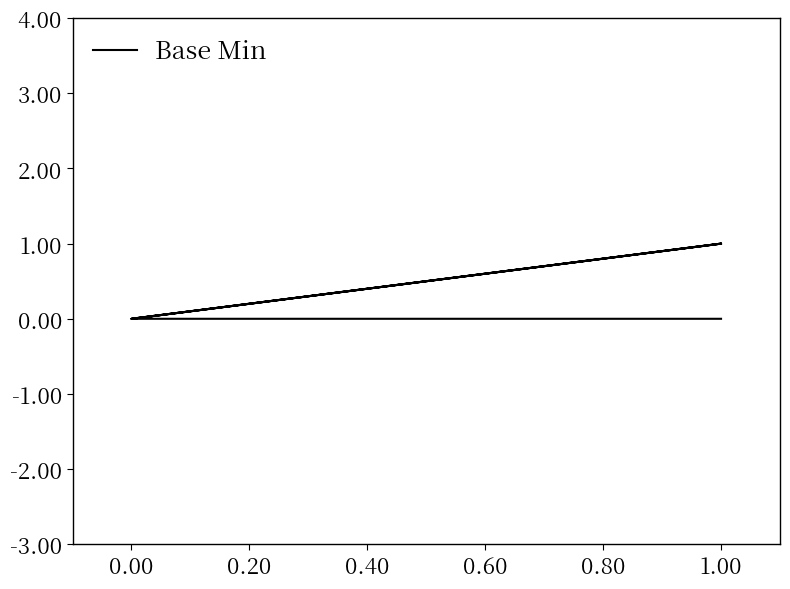

What is the difference between the maximum and minimum values?

1